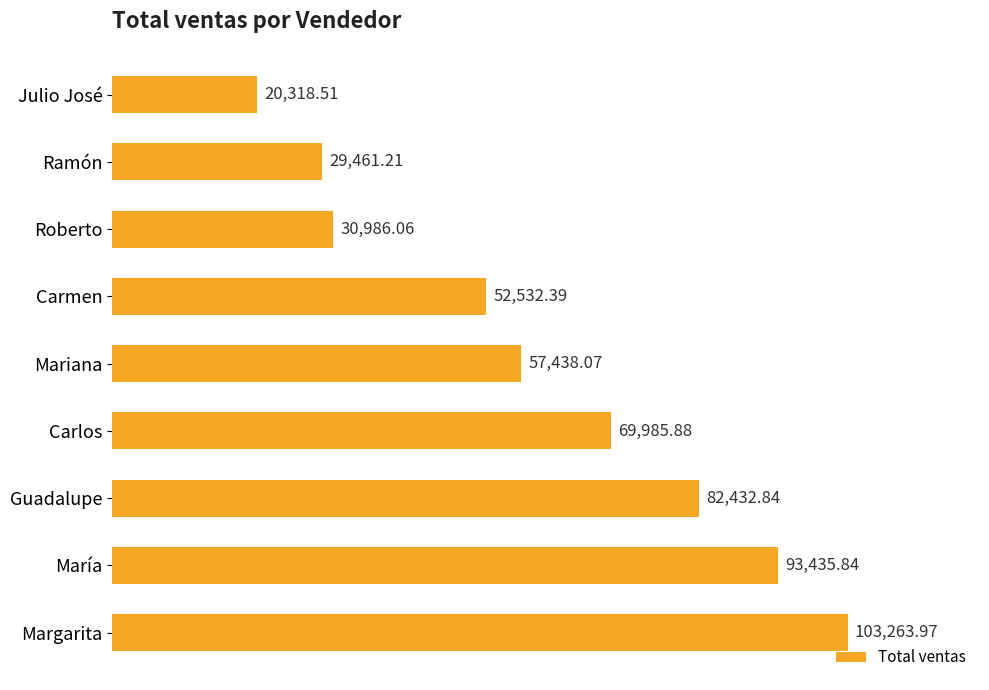

How many bars are there in total?

9